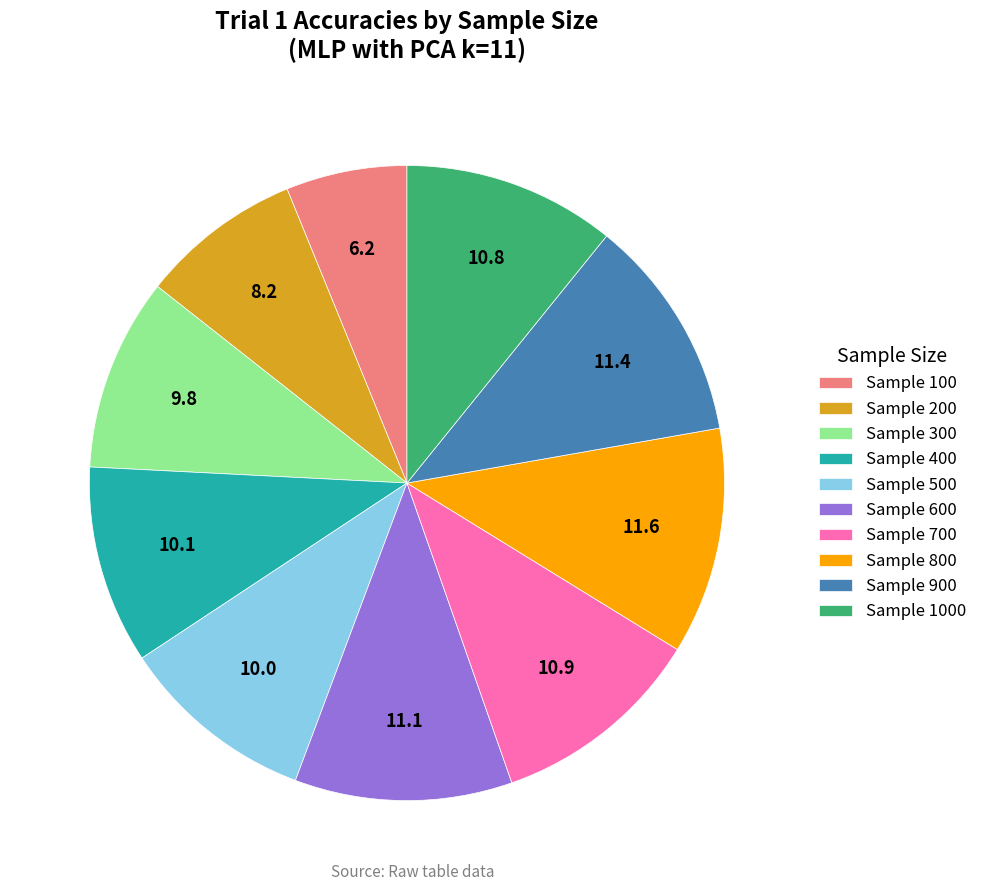

Does Sample 100 represent more than half of the total?

No